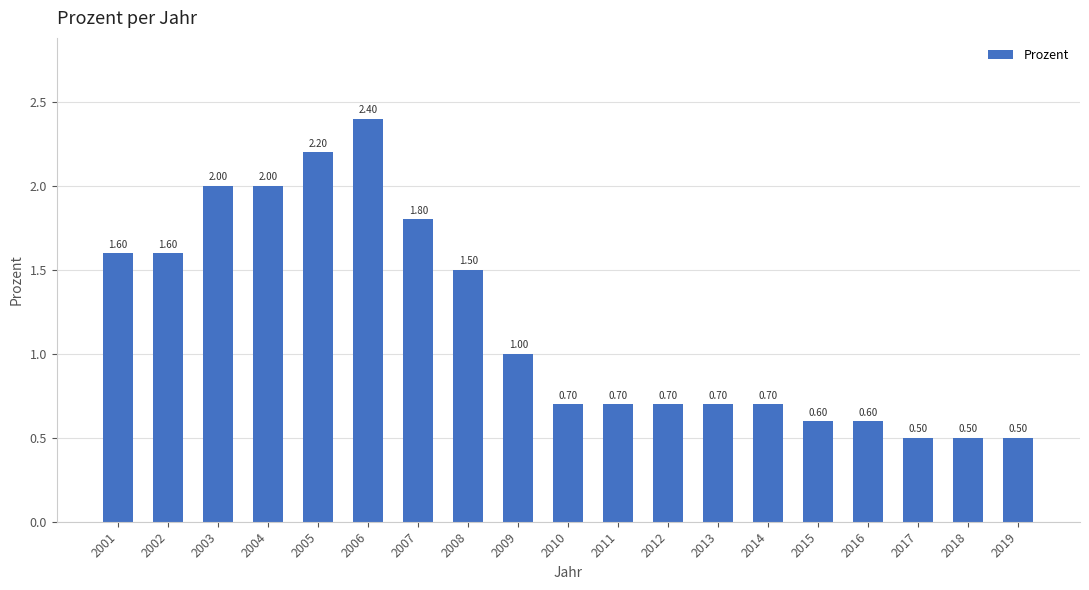

How many distinct data groups are displayed?

1